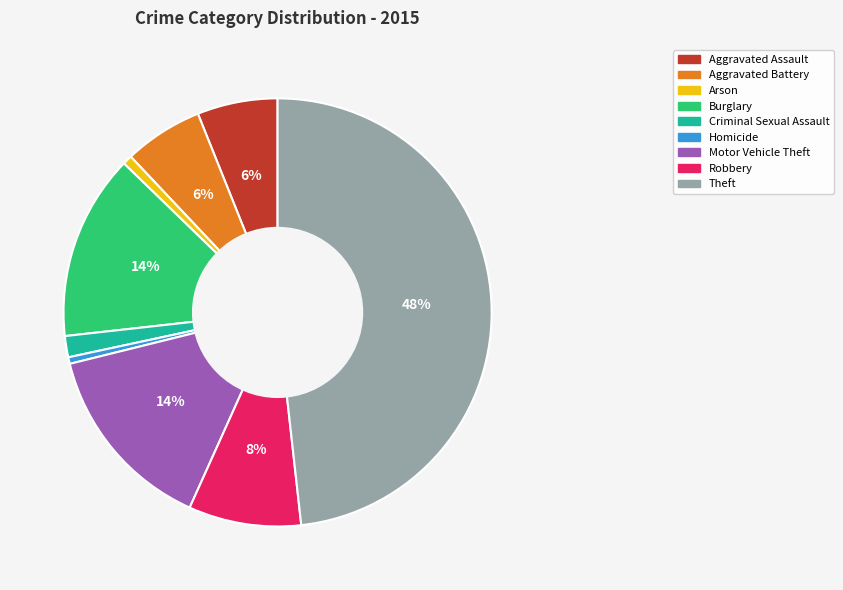

Is it true that Arson is 10% of the pie?

False